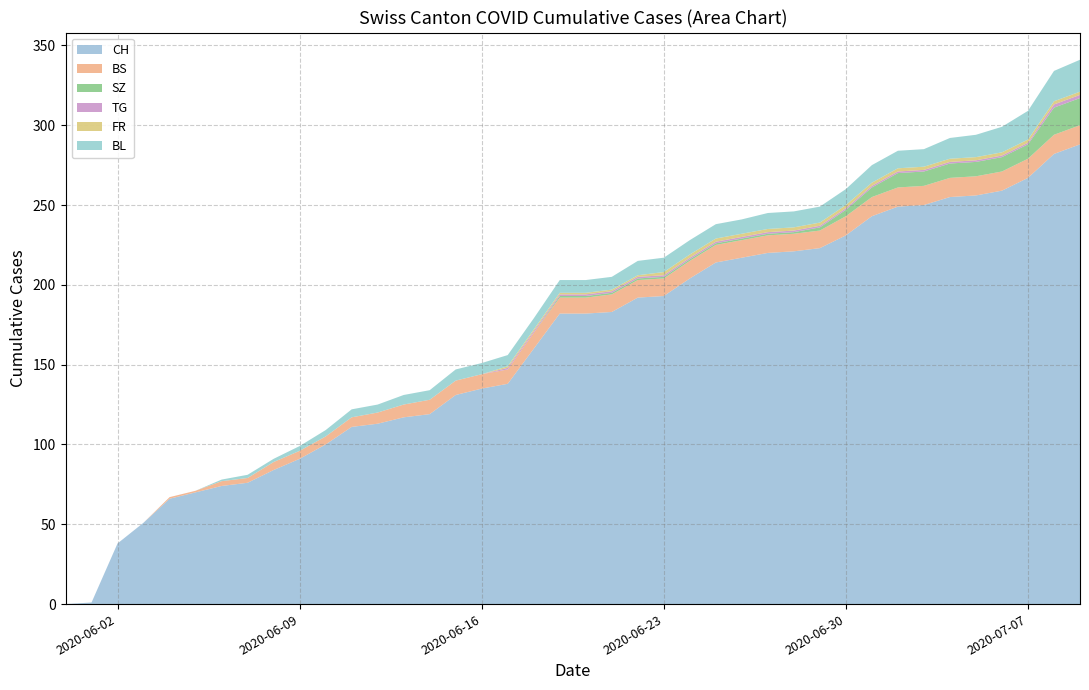

Reading left to right, list all the values displayed in this chart.

CH: 2020-05-31=0	2020-06-01=1	2020-06-02=38	2020-06-03=51	2020-06-04=66	2020-06-05=70	2020-06-06=74	2020-06-07=76	2020-06-08=84	2020-06-09=91	2020-06-10=100	2020-06-11=111	2020-06-12=113	2020-06-13=117	2020-06-14=119	2020-06-15=131	2020-06-16=135	2020-06-17=138	2020-06-18=160	2020-06-19=182	2020-06-20=182	2020-06-21=183	2020-06-22=192	2020-06-23=193	2020-06-24=204	2020-06-25=214	2020-06-26=217	2020-06-27=220	2020-06-28=221	2020-06-29=223	2020-06-30=231	2020-07-01=243	2020-07-02=249	2020-07-03=250	2020-07-04=255	2020-07-05=256	2020-07-06=259	2020-07-07=267	2020-07-08=282	2020-07-09=288
BS: 2020-05-31=0	2020-06-01=0	2020-06-02=0	2020-06-03=0	2020-06-04=1	2020-06-05=1	2020-06-06=3	2020-06-07=3	2020-06-08=5	2020-06-09=5	2020-06-10=5	2020-06-11=6	2020-06-12=7	2020-06-13=8	2020-06-14=9	2020-06-15=9	2020-06-16=9	2020-06-17=9	2020-06-18=10	2020-06-19=10	2020-06-20=10	2020-06-21=11	2020-06-22=11	2020-06-23=11	2020-06-24=11	2020-06-25=11	2020-06-26=11	2020-06-27=11	2020-06-28=11	2020-06-29=11	2020-06-30=12	2020-07-01=12	2020-07-02=12	2020-07-03=12	2020-07-04=12	2020-07-05=12	2020-07-06=12	2020-07-07=12	2020-07-08=12	2020-07-09=12
SZ: 2020-05-31=0	2020-06-01=0	2020-06-02=0	2020-06-03=0	2020-06-04=0	2020-06-05=0	2020-06-06=0	2020-06-07=0	2020-06-08=0	2020-06-09=0	2020-06-10=0	2020-06-11=0	2020-06-12=0	2020-06-13=0	2020-06-14=0	2020-06-15=0	2020-06-16=0	2020-06-17=0	2020-06-18=0	2020-06-19=1	2020-06-20=1	2020-06-21=1	2020-06-22=1	2020-06-23=1	2020-06-24=1	2020-06-25=1	2020-06-26=1	2020-06-27=1	2020-06-28=1	2020-06-29=2	2020-06-30=4	2020-07-01=6	2020-07-02=9	2020-07-03=9	2020-07-04=9	2020-07-05=9	2020-07-06=9	2020-07-07=9	2020-07-08=17	2020-07-09=17
TG: 2020-05-31=0	2020-06-01=0	2020-06-02=0	2020-06-03=0	2020-06-04=0	2020-06-05=0	2020-06-06=0	2020-06-07=0	2020-06-08=0	2020-06-09=0	2020-06-10=0	2020-06-11=0	2020-06-12=0	2020-06-13=0	2020-06-14=0	2020-06-15=0	2020-06-16=0	2020-06-17=1	2020-06-18=1	2020-06-19=1	2020-06-20=1	2020-06-21=1	2020-06-22=1	2020-06-23=1	2020-06-24=1	2020-06-25=1	2020-06-26=1	2020-06-27=1	2020-06-28=1	2020-06-29=1	2020-06-30=1	2020-07-01=1	2020-07-02=1	2020-07-03=1	2020-07-04=1	2020-07-05=1	2020-07-06=1	2020-07-07=1	2020-07-08=2	2020-07-09=2
FR: 2020-05-31=0	2020-06-01=0	2020-06-02=0	2020-06-03=0	2020-06-04=0	2020-06-05=0	2020-06-06=0	2020-06-07=0	2020-06-08=0	2020-06-09=0	2020-06-10=0	2020-06-11=0	2020-06-12=0	2020-06-13=0	2020-06-14=0	2020-06-15=0	2020-06-16=0	2020-06-17=1	2020-06-18=1	2020-06-19=1	2020-06-20=1	2020-06-21=1	2020-06-22=1	2020-06-23=2	2020-06-24=2	2020-06-25=2	2020-06-26=2	2020-06-27=2	2020-06-28=2	2020-06-29=2	2020-06-30=2	2020-07-01=2	2020-07-02=2	2020-07-03=2	2020-07-04=2	2020-07-05=2	2020-07-06=2	2020-07-07=2	2020-07-08=2	2020-07-09=2
BL: 2020-05-31=0	2020-06-01=0	2020-06-02=0	2020-06-03=0	2020-06-04=0	2020-06-05=0	2020-06-06=1	2020-06-07=2	2020-06-08=2	2020-06-09=3	2020-06-10=4	2020-06-11=5	2020-06-12=5	2020-06-13=6	2020-06-14=6	2020-06-15=7	2020-06-16=7	2020-06-17=7	2020-06-18=7	2020-06-19=8	2020-06-20=8	2020-06-21=8	2020-06-22=9	2020-06-23=9	2020-06-24=9	2020-06-25=9	2020-06-26=9	2020-06-27=10	2020-06-28=10	2020-06-29=10	2020-06-30=10	2020-07-01=11	2020-07-02=11	2020-07-03=11	2020-07-04=13	2020-07-05=14	2020-07-06=16	2020-07-07=18	2020-07-08=19	2020-07-09=20